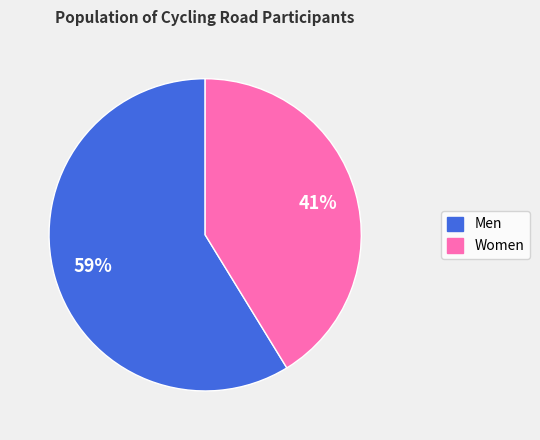

What is the ratio of the value at Men to the value at Women?

1.4